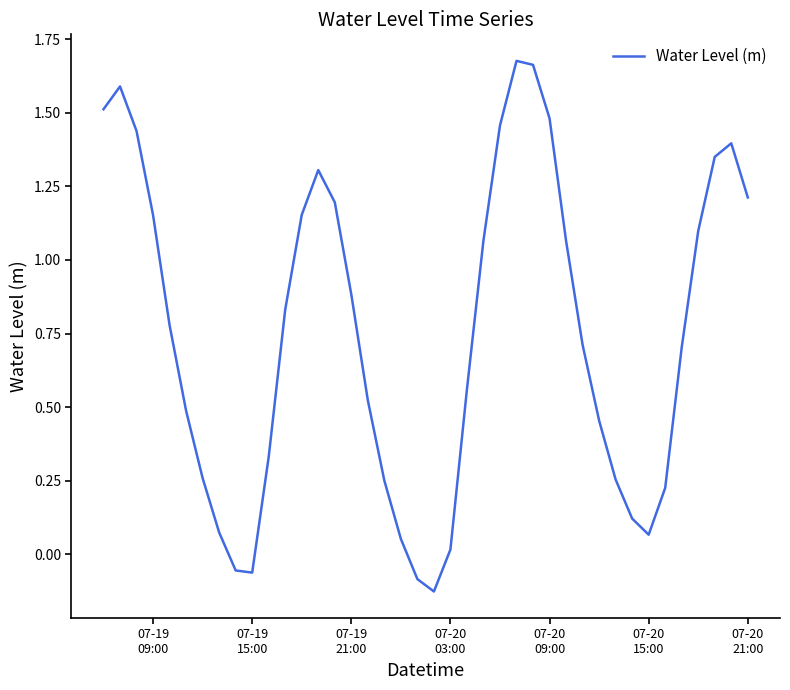

What is the difference between the maximum and minimum values?

1.8